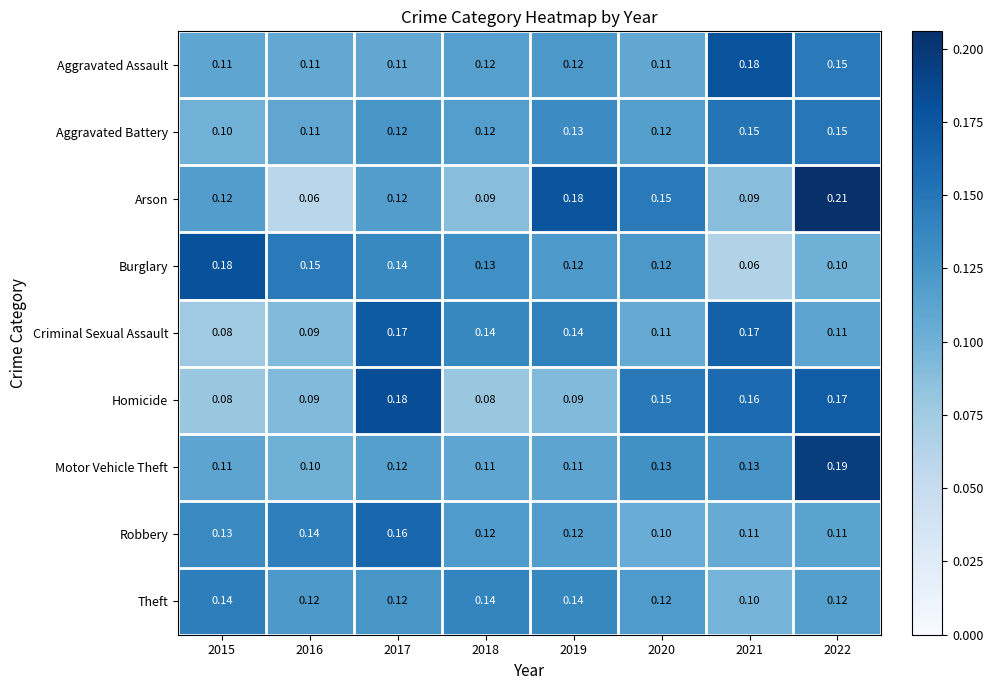

What is the difference between the highest and lowest values at 2022?

0.1